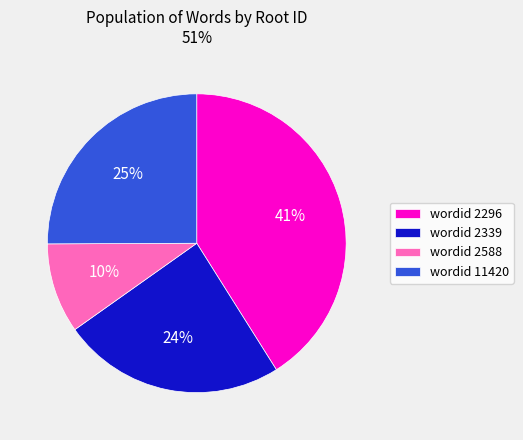

How many segments does this pie chart have?

4